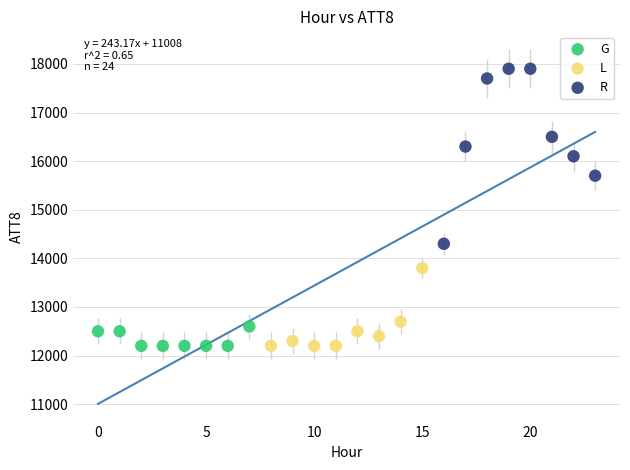

What are all the series names shown in the legend?

G, L, R